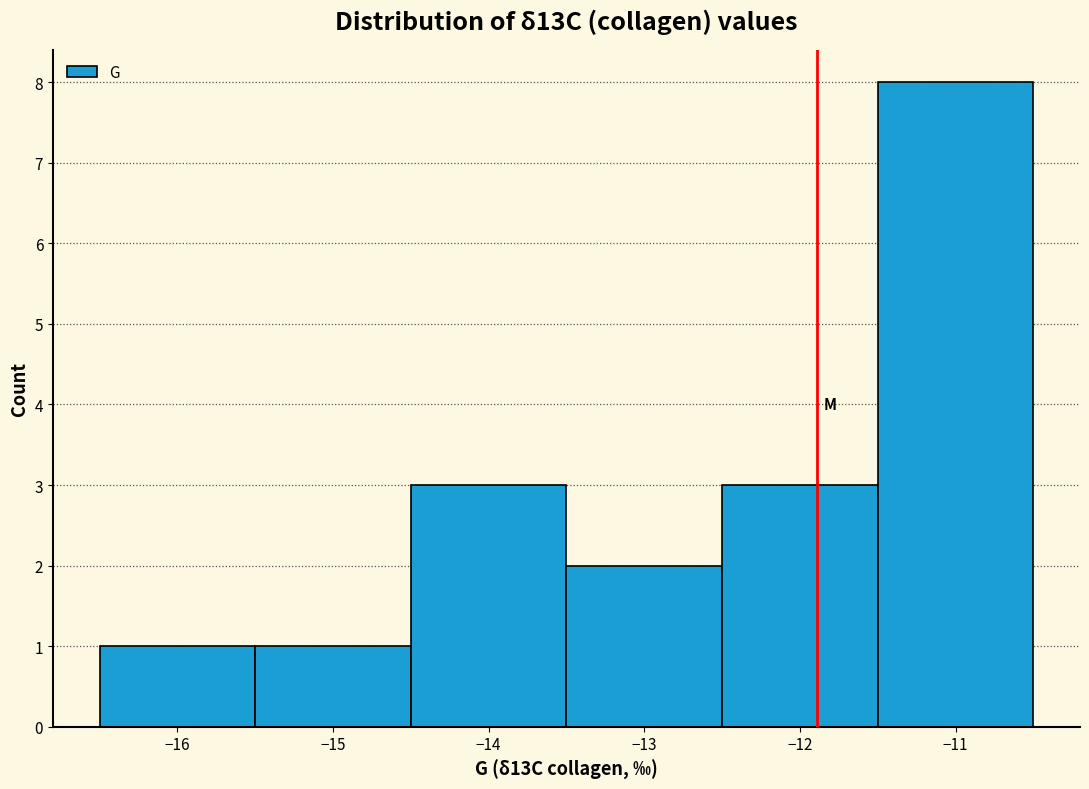

Reading left to right, transcribe this chart: for each bar, give the range it covers on the x-axis and its height. The values are not printed on the chart, so give them approximately, as read against the axis.

-16.5 to -15.5: 1
-15.5 to -14.5: 1
-14.5 to -13.5: 3
-13.5 to -12.5: 2
-12.5 to -11.5: 3
-11.5 to -10.5: 8